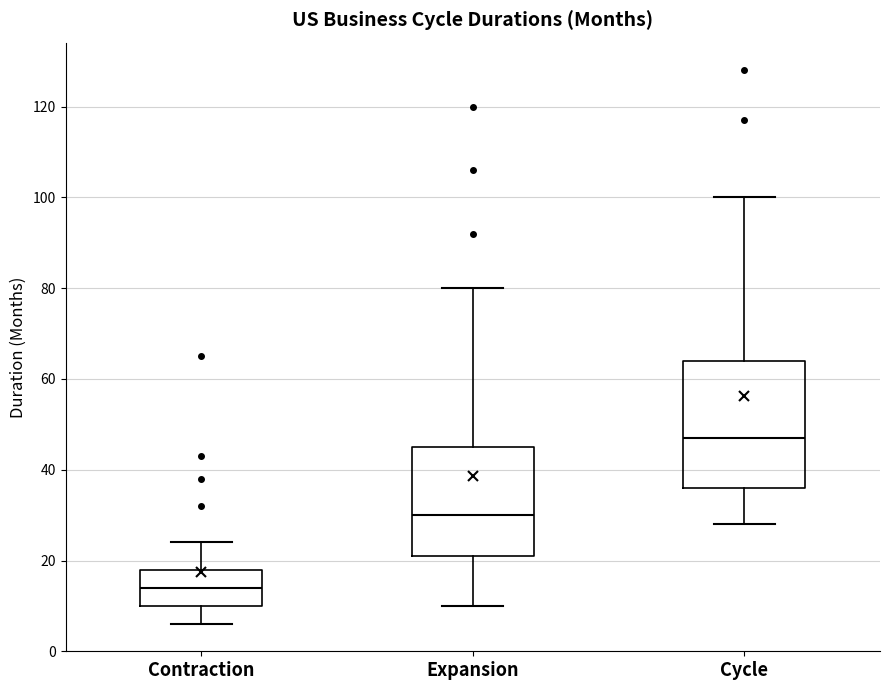

Where does the median line of the box for Contraction sit on the y-axis? The values are not printed on the chart, so give them approximately, as read against the axis.

14